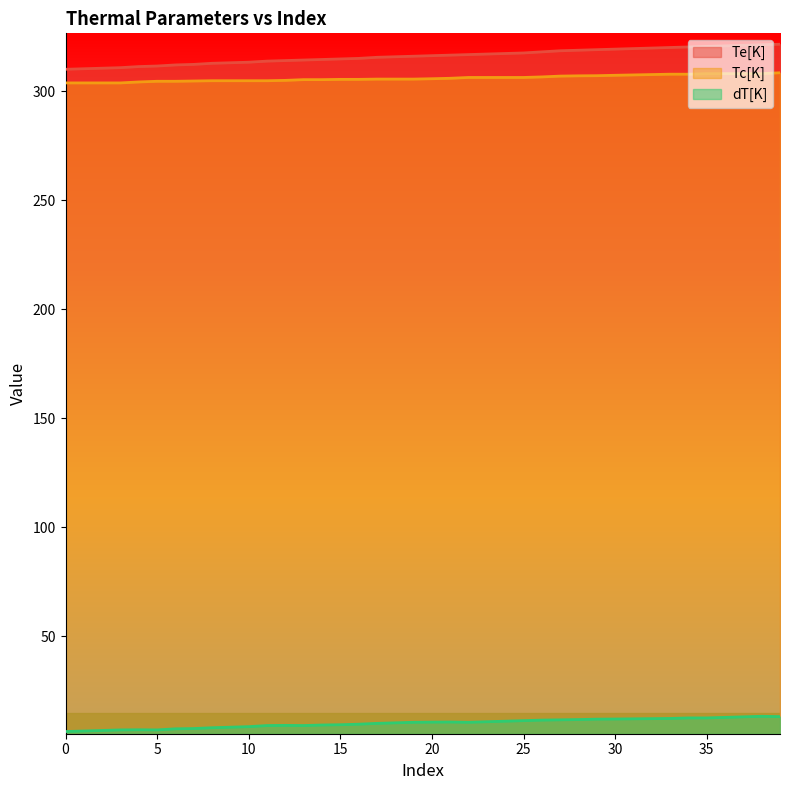

What are all the series names shown in the legend?

Te[K], Tc[K], dT[K]